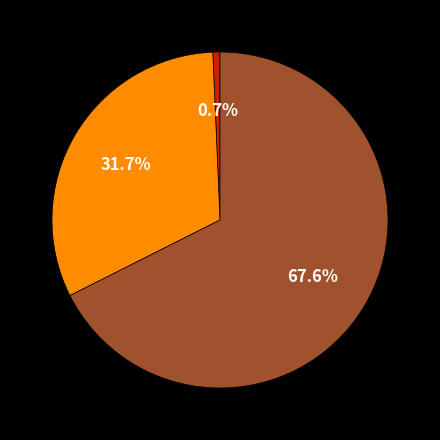

How many slices are in this pie chart?

3